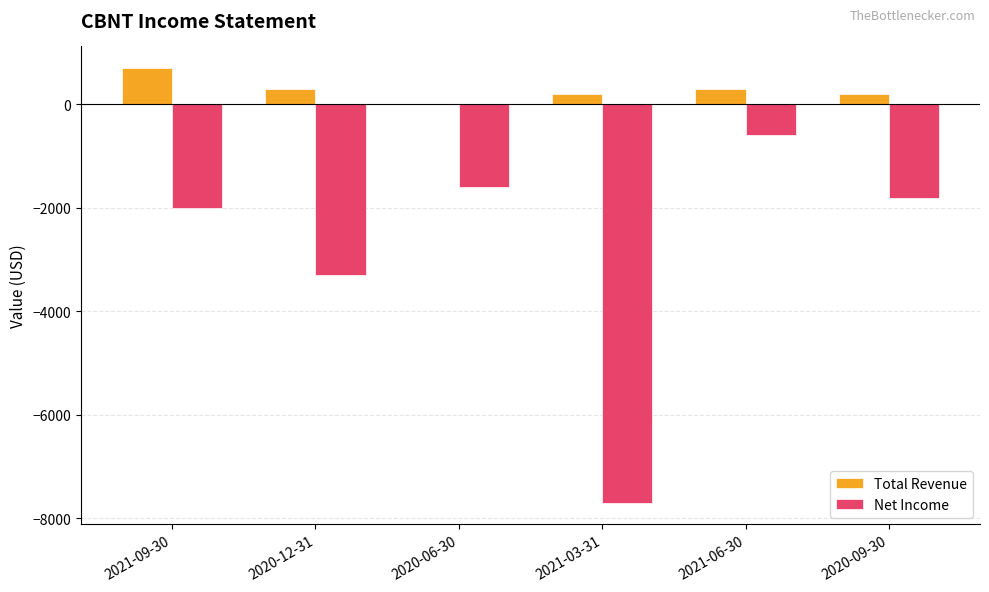

What is the greatest value displayed?

700